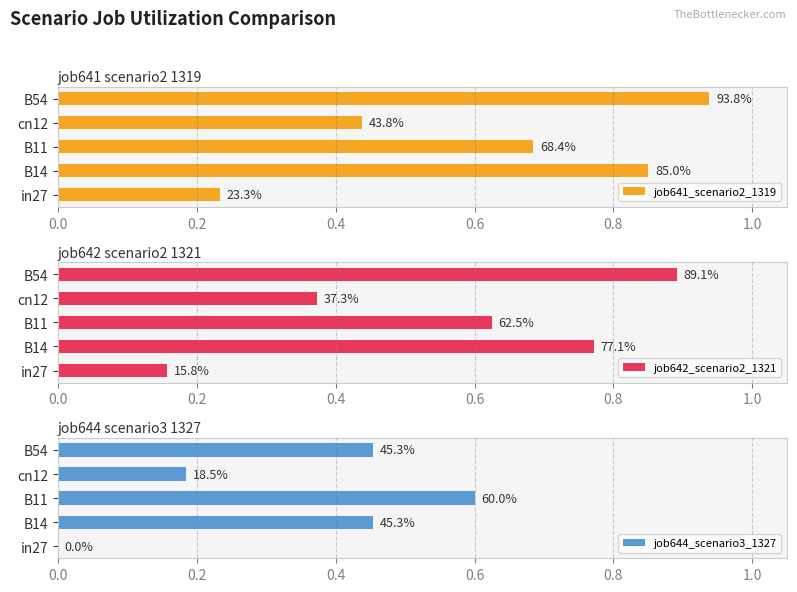

What is the value of the job644_scenario3_1327 bar at the 3rd from the left?

0.6